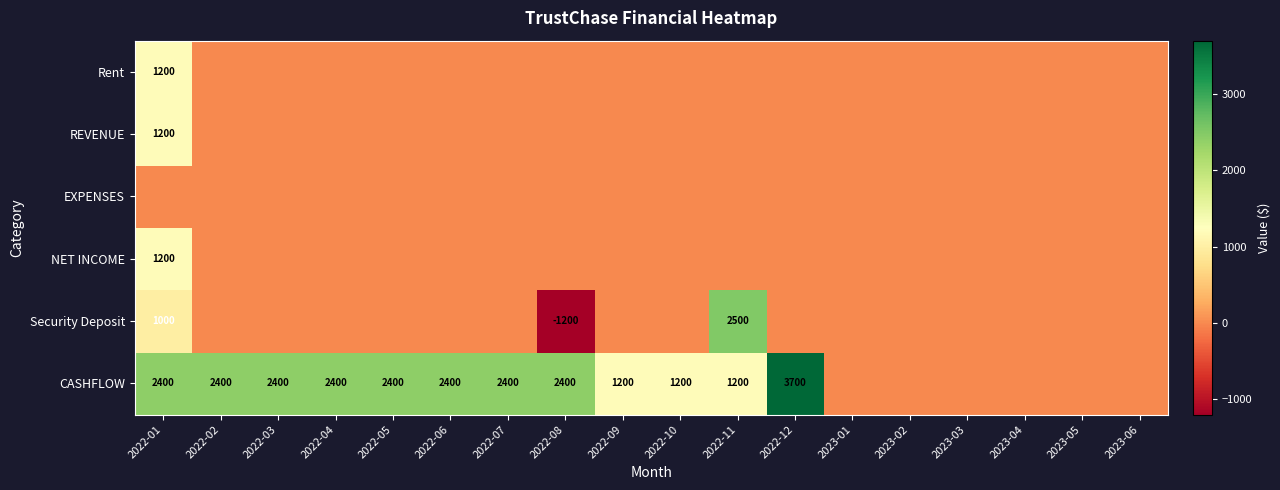

What is the sum of the CASHFLOW values at 2022-11 and 2022-12?

4900